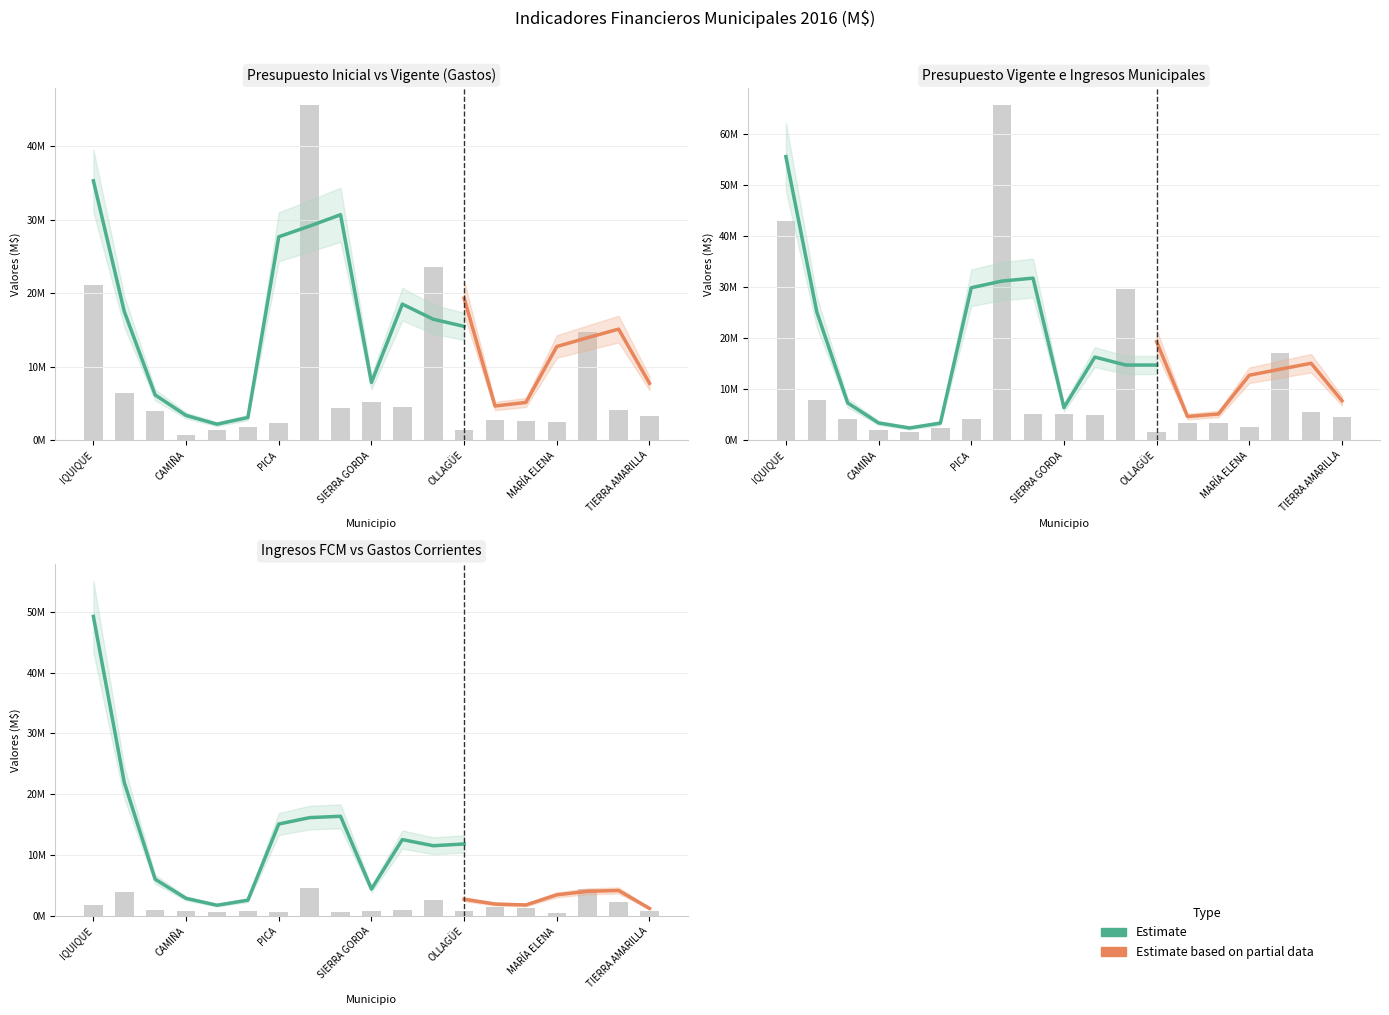

What is the difference between the maximum and minimum values in the BPVGM (Presupuesto Vigente Gastos) series?

64097455.8